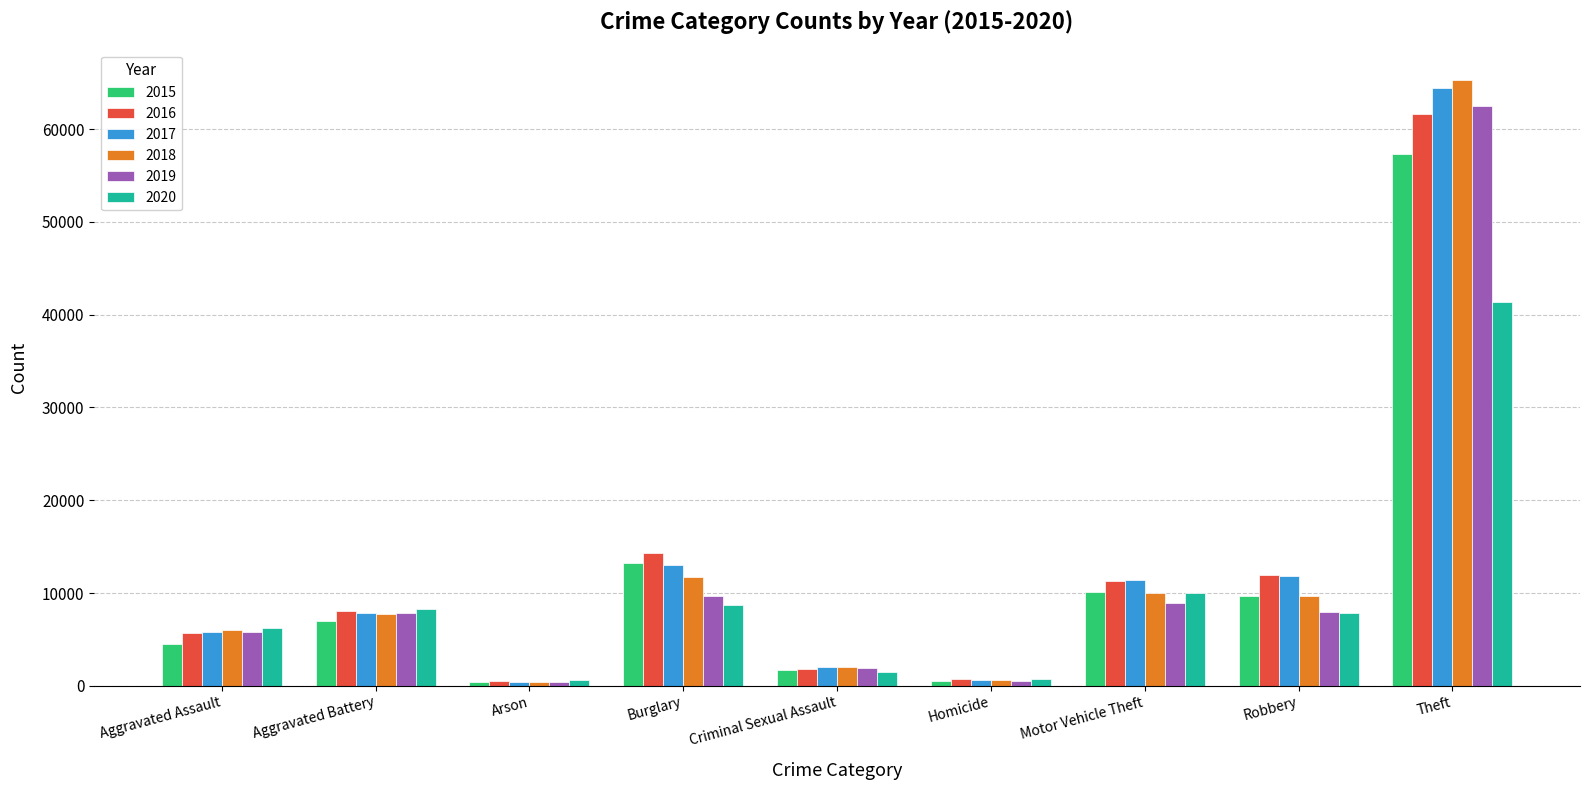

Which series changed the most between Aggravated Battery and Theft?

2018